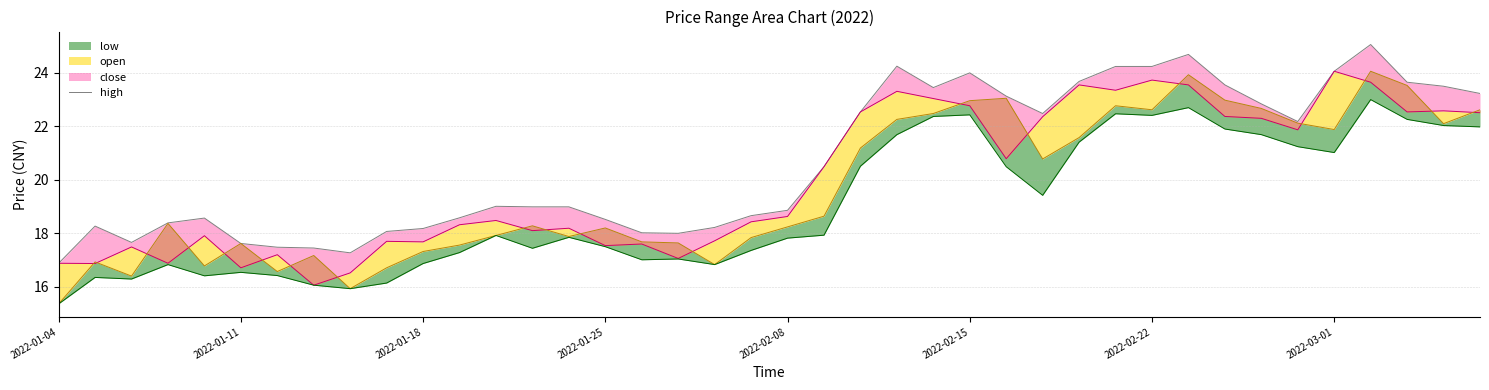

Is it true that high_line equals 7.9 at 32?

False